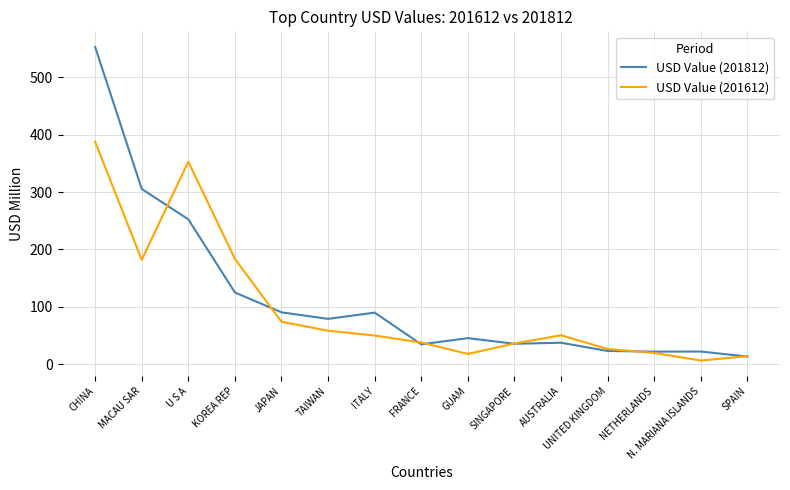

What is the lowest value of the USD Value (201612) series?

6.5